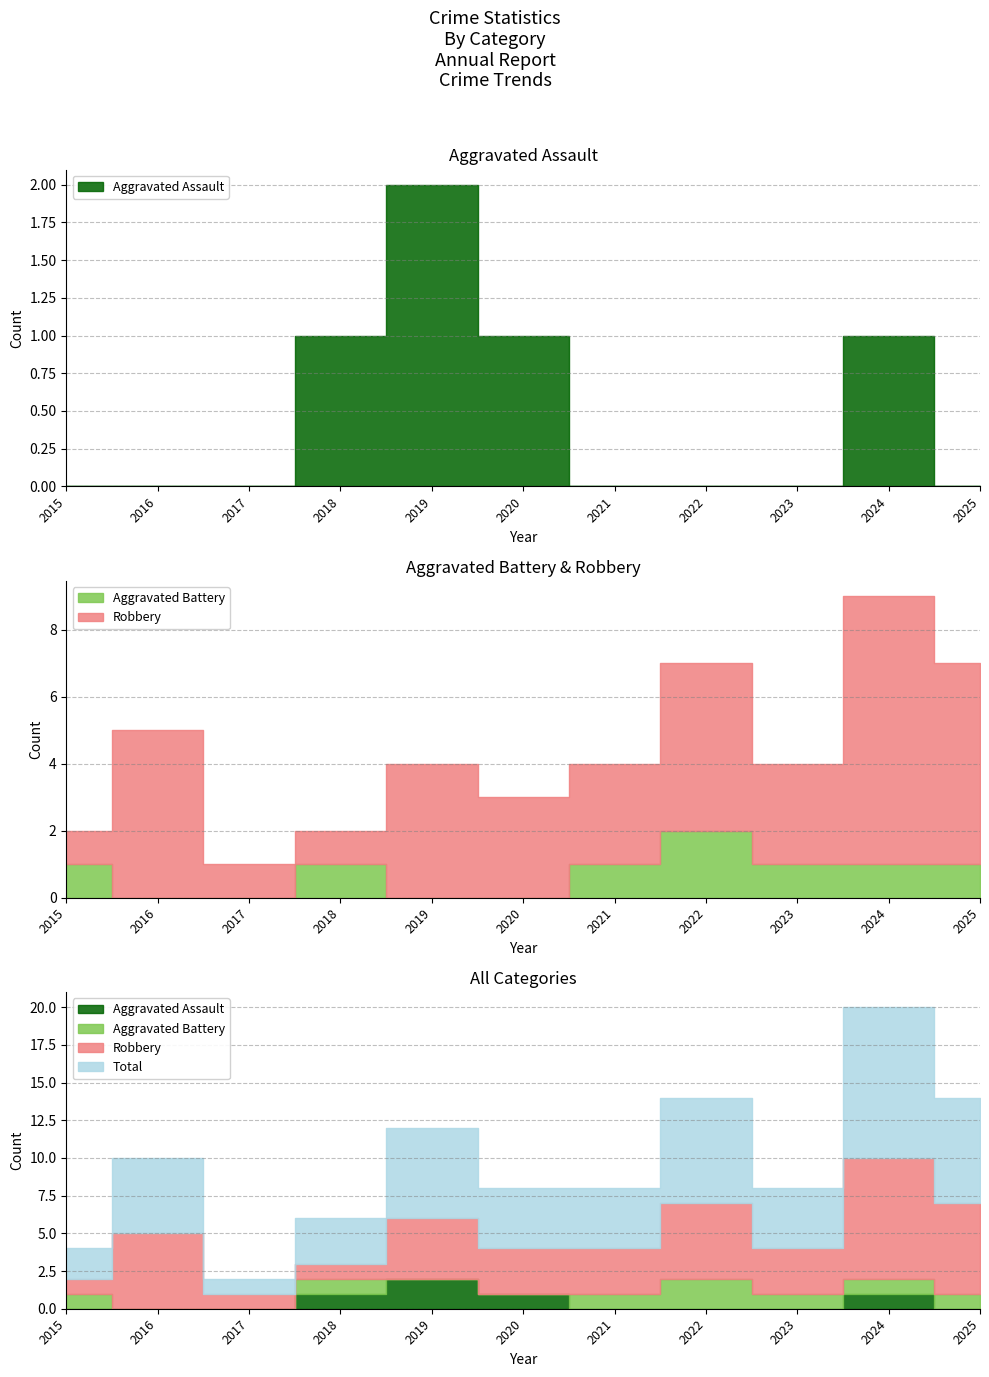

How many interior local peaks does the Aggravated Assault series have?

2